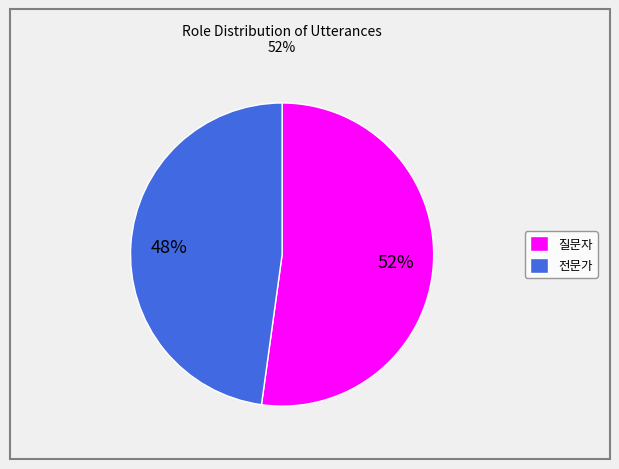

How many segments does this pie chart have?

2